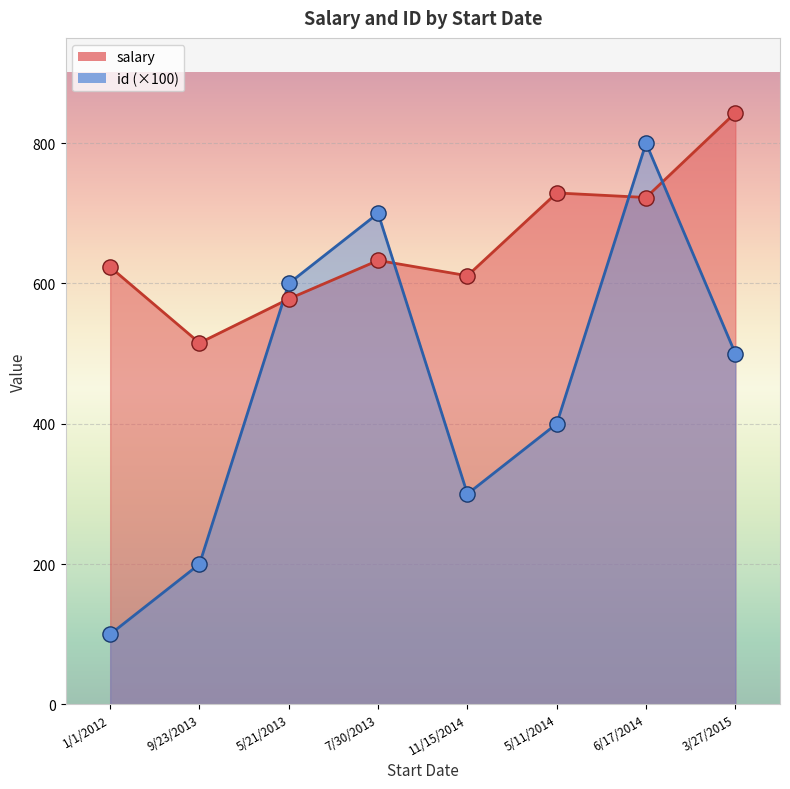

What is the total value across all series at 6/17/2014?

1522.5